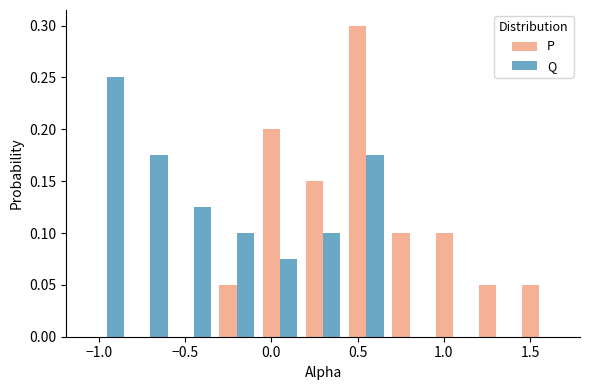

In the Q series, which range on the x-axis has the tallest bar?

-1.10 to -0.85